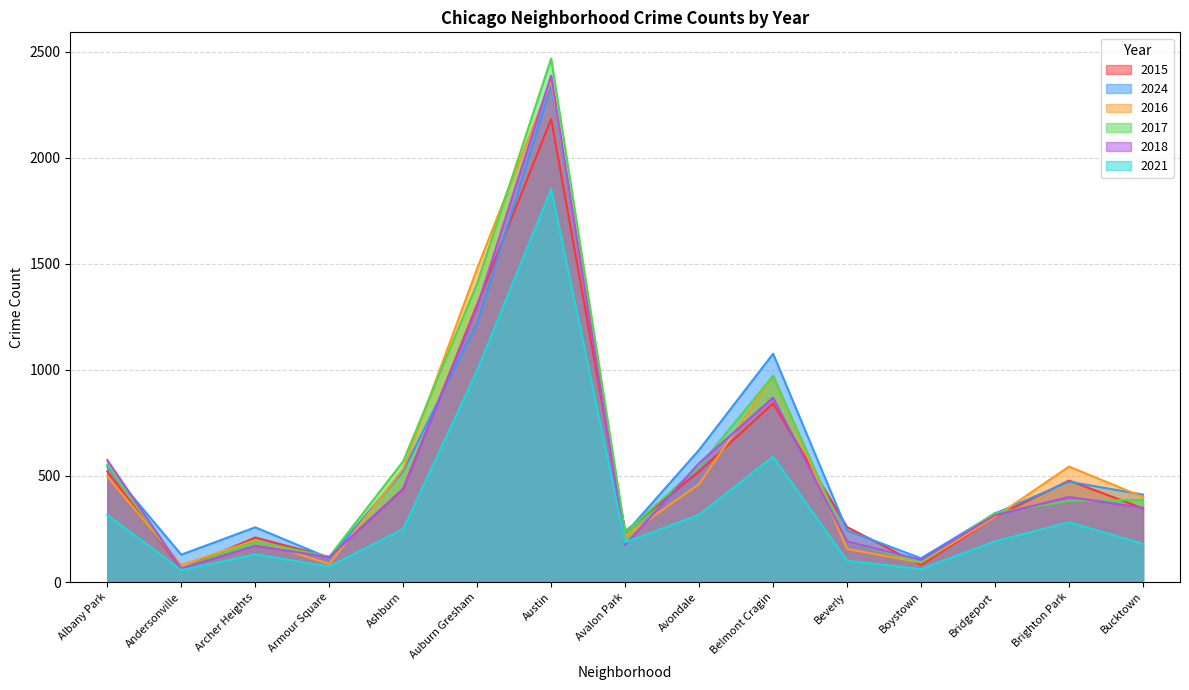

What is the lowest value of the 2016 series?

80